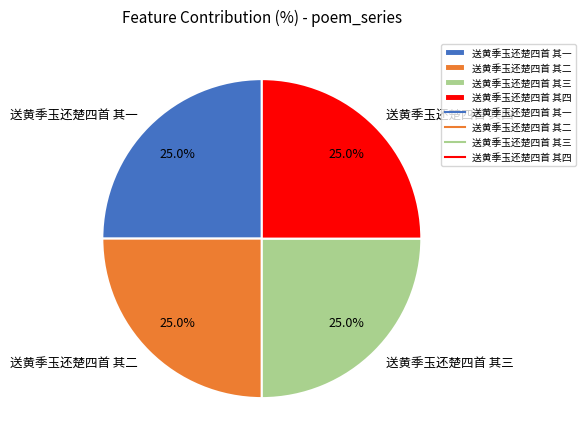

What percentage do 送黄季玉还楚四首 其二 and 送黄季玉还楚四首 其一 together represent?

50.0%